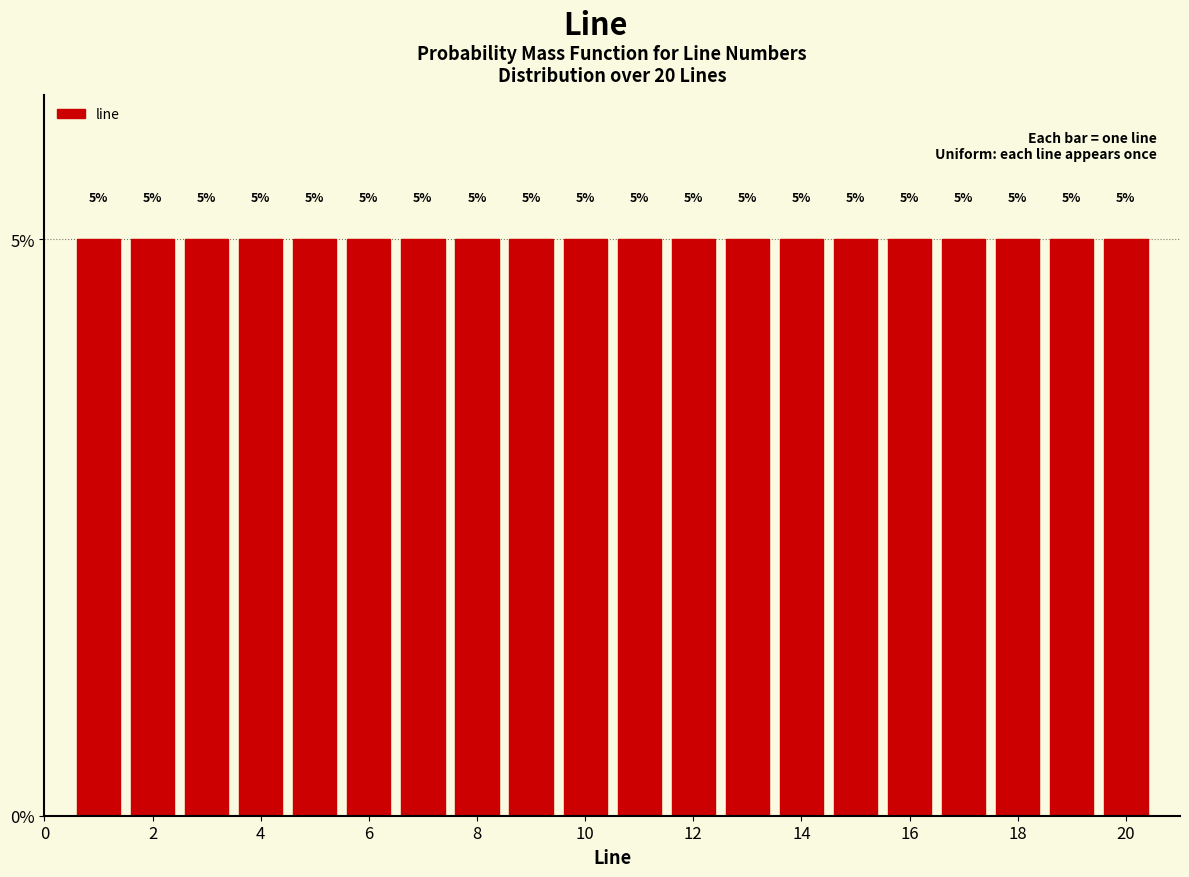

Reading left to right, list every bar in this chart as the range it spans on the x-axis followed by its height. The bar edges are not printed on the chart, so give them approximately, as read against the axis.

0.5 to 1.5: 5
1.5 to 2.5: 5
2.5 to 3.5: 5
3.5 to 4.5: 5
4.5 to 5.5: 5
5.5 to 6.5: 5
6.5 to 7.5: 5
7.5 to 8.5: 5
8.5 to 9.5: 5
9.5 to 10.5: 5
10.5 to 11.5: 5
11.5 to 12.5: 5
12.5 to 13.5: 5
13.5 to 14.5: 5
14.5 to 15.5: 5
15.5 to 16.5: 5
16.5 to 17.5: 5
17.5 to 18.5: 5
18.5 to 19.5: 5
19.5 to 20.5: 5